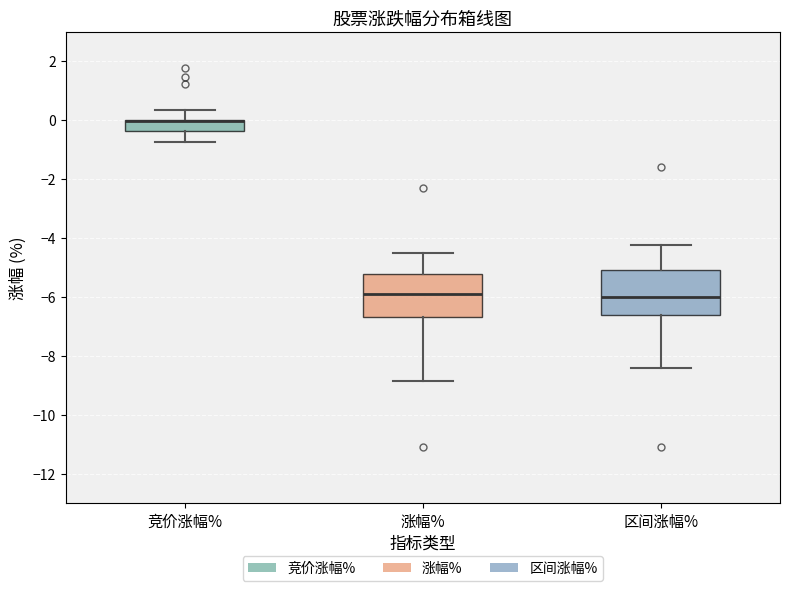

Reading left to right, transcribe this box plot: for each box, give where its median line is, the range the box spans, and where its two whiskers end, as read against the y-axis. The values are not printed on the chart, so give them approximately, as read against the axis.

竞价涨幅%: median 0.0 (drawn on the box's upper edge), box -0.4 to 0.0, whiskers -0.8 to 0.4
涨幅%: median -5.8, box -6.6 to -5.2, whiskers -8.8 to -4.6
区间涨幅%: median -6.0, box -6.6 to -5.0, whiskers -8.4 to -4.2